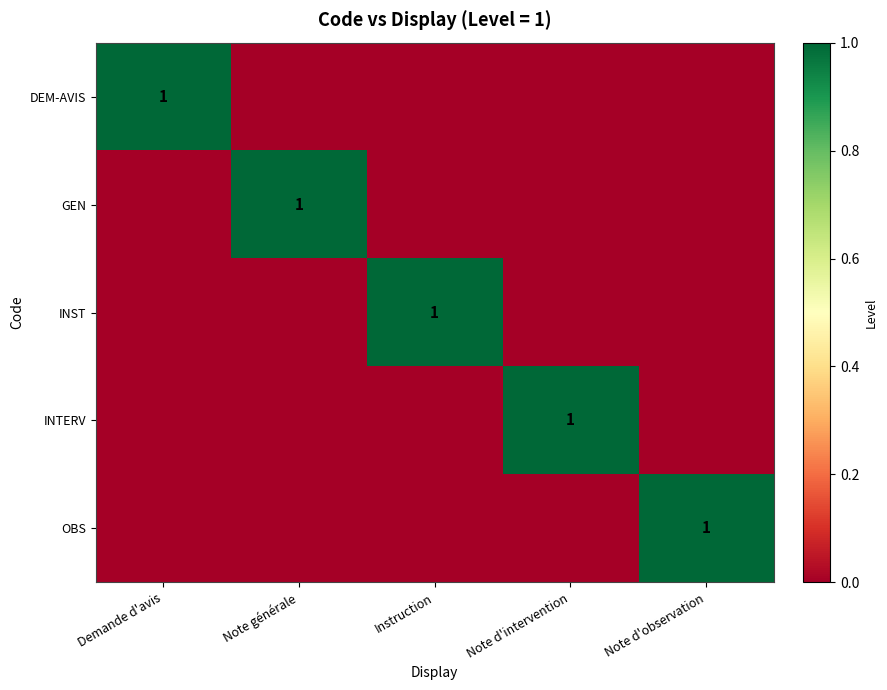

The value of OBS at Note d'observation is 1. True or false?

True